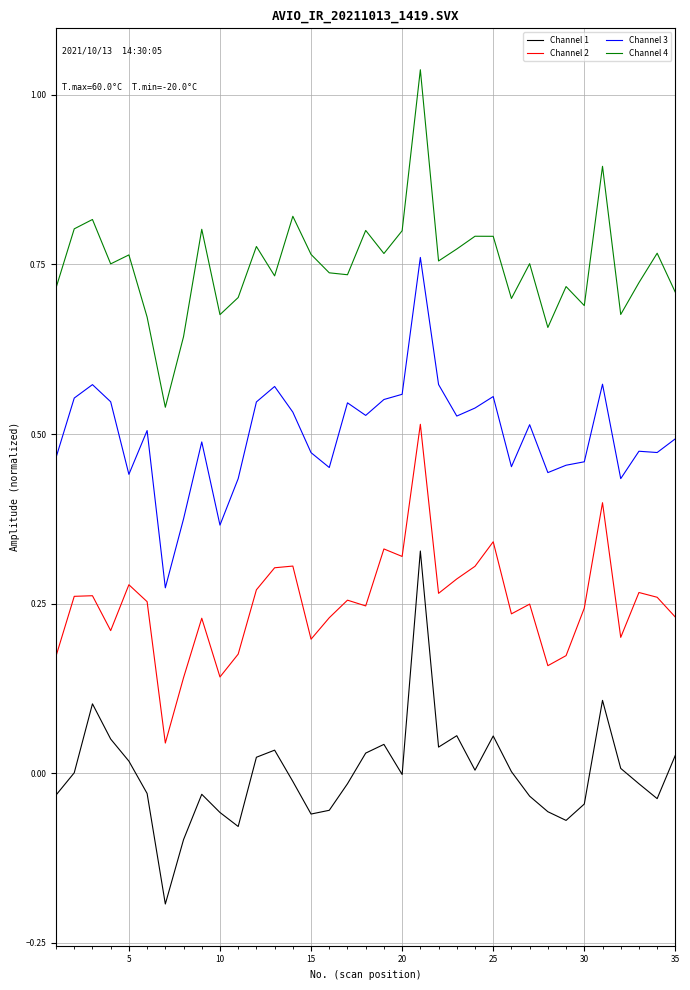

Which series has the largest total across all categories?

Channel 4